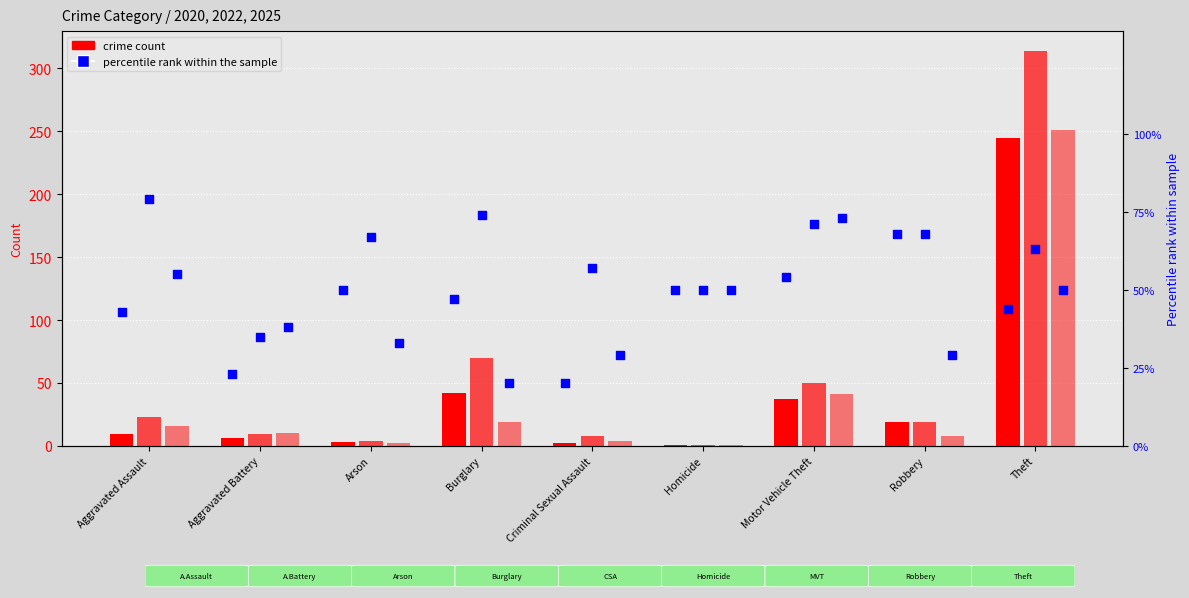

Which series has the largest Y range (max minus min)?

count 2022